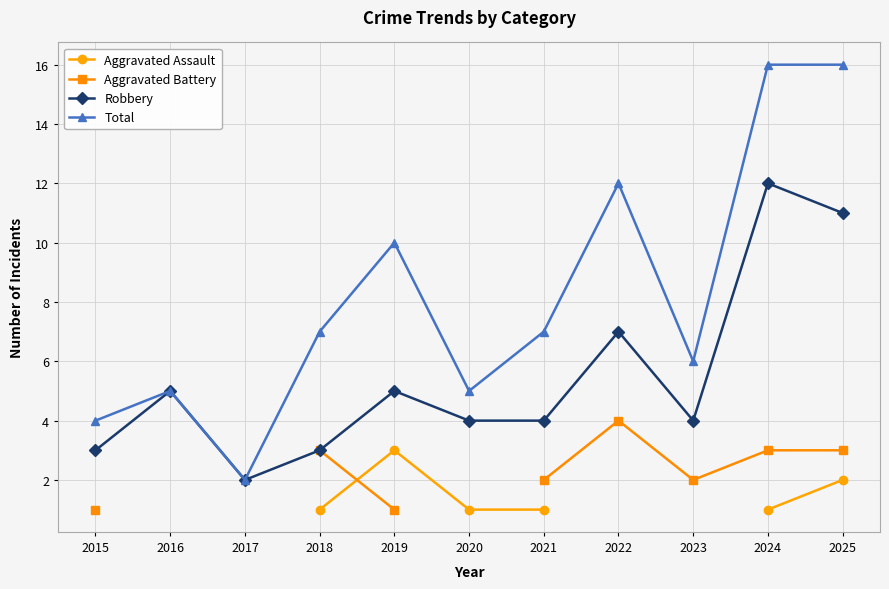

What is the value of the Total point at the 8th from the left?

12